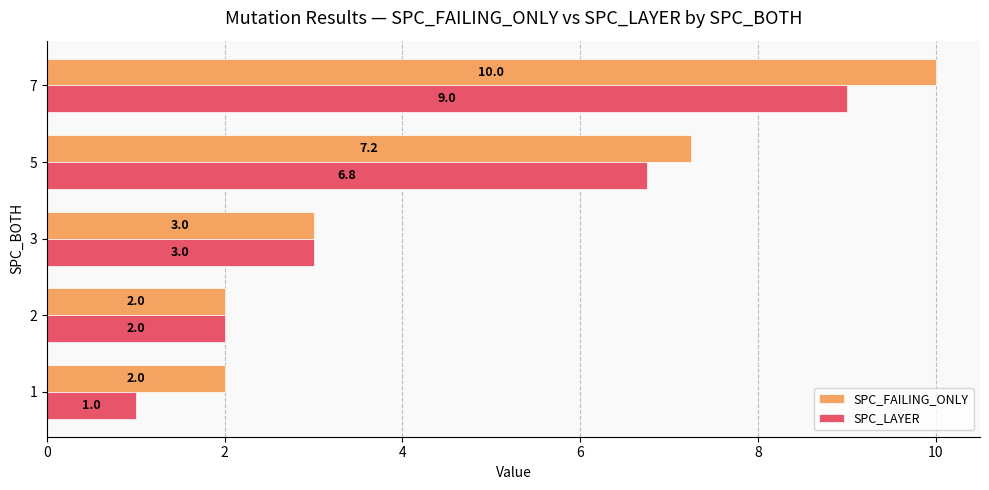

Where is SPC_FAILING_ONLY nearest to the value 6?

5